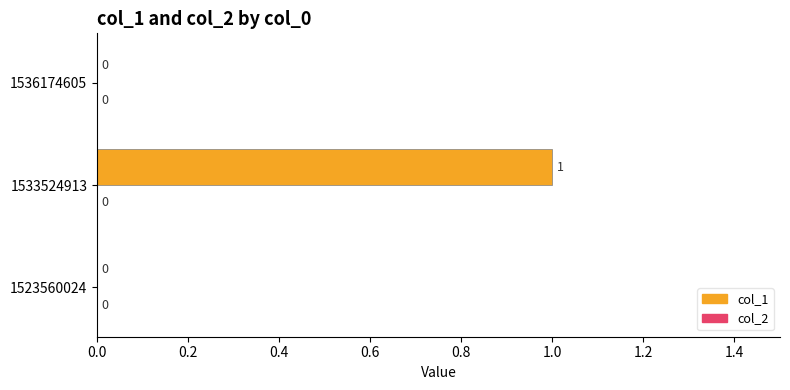

Which category has the highest value across all series?

1533524913